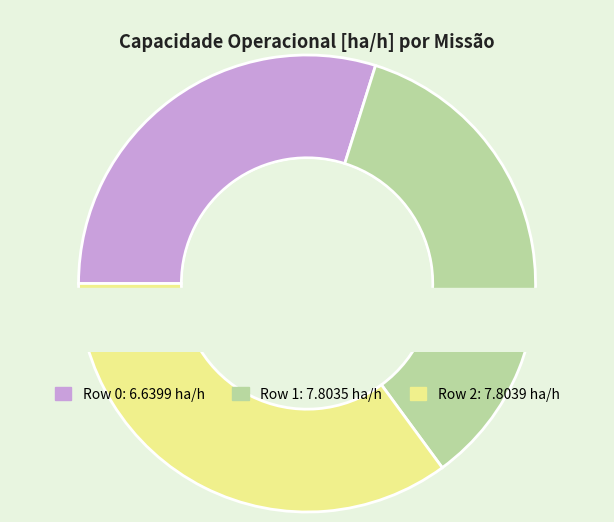

What percentage is the Row 2 slice, to the nearest percent?

35%